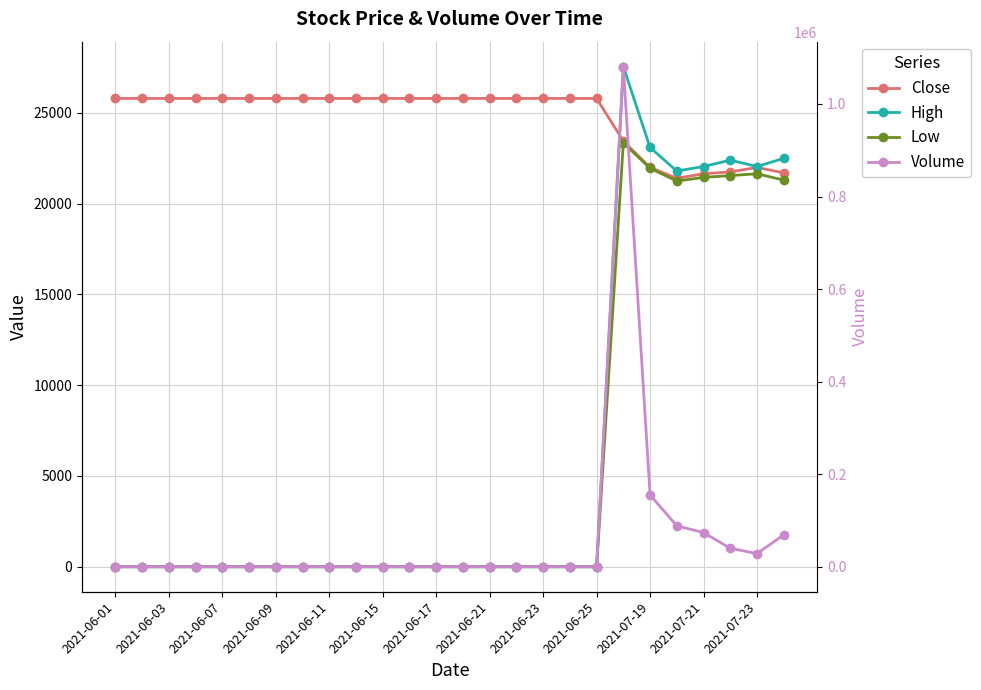

Does the chart have visible grid lines?

Yes